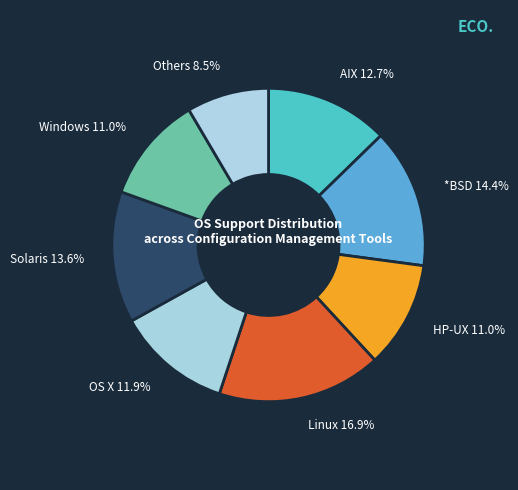

Count the number of slices in the pie.

8